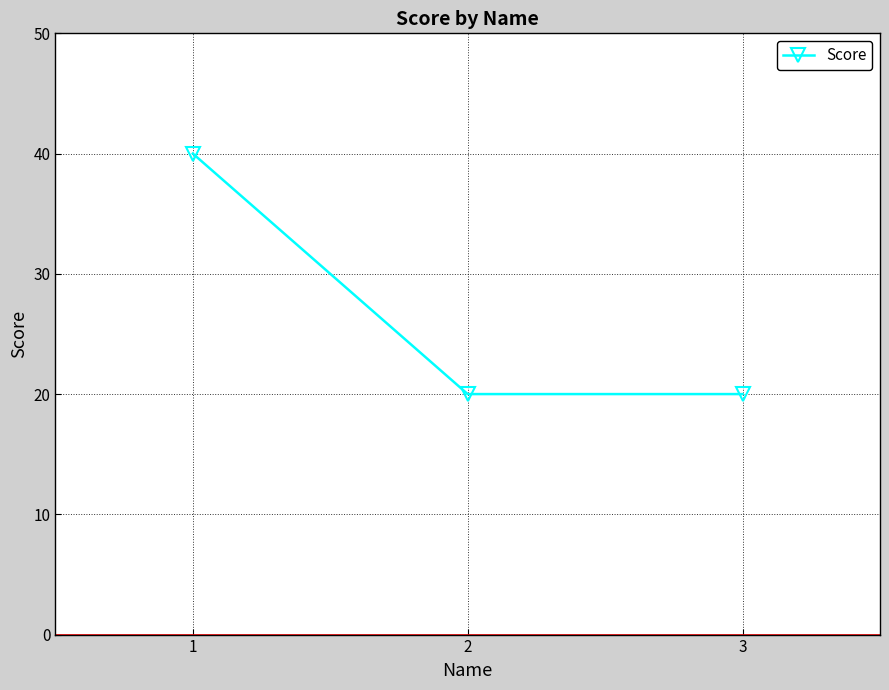

The chart shows a value of 5 at 2. True or false?

False